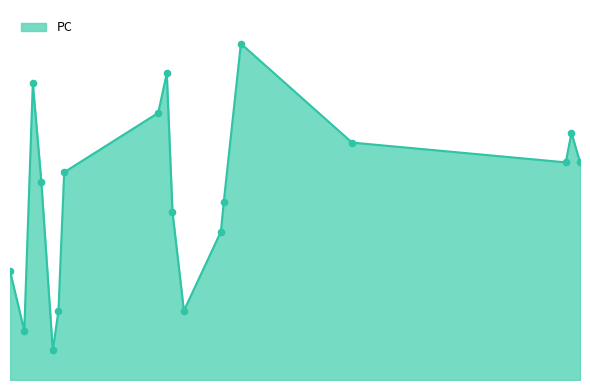

Does the chart have visible grid lines?

No